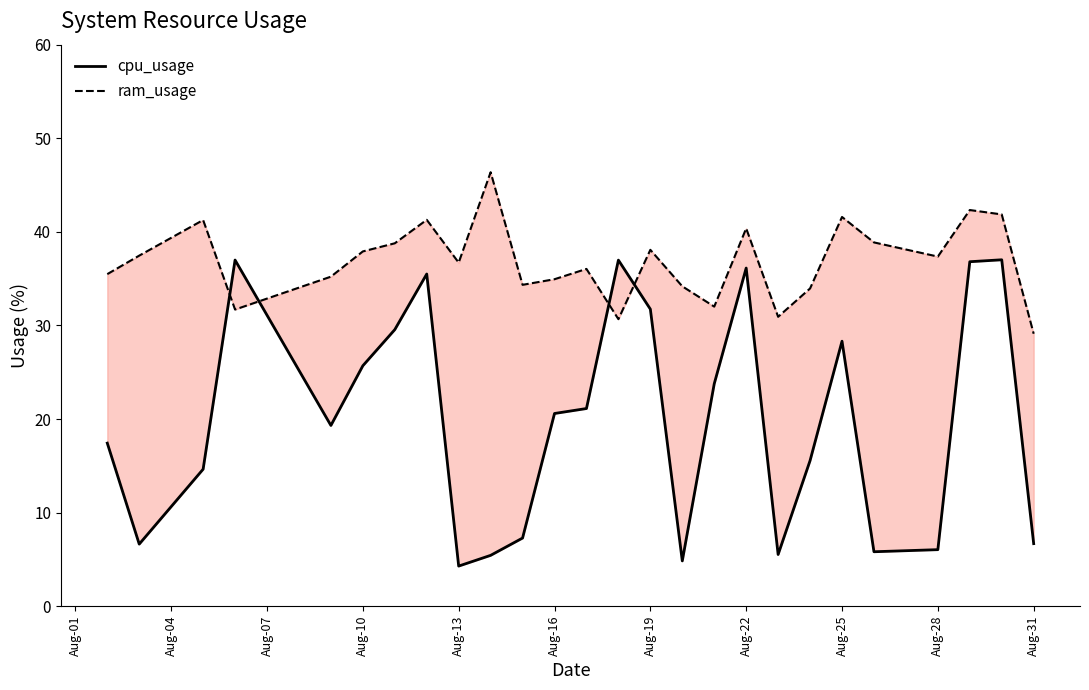

What are all the series names shown in the legend?

cpu_usage, ram_usage